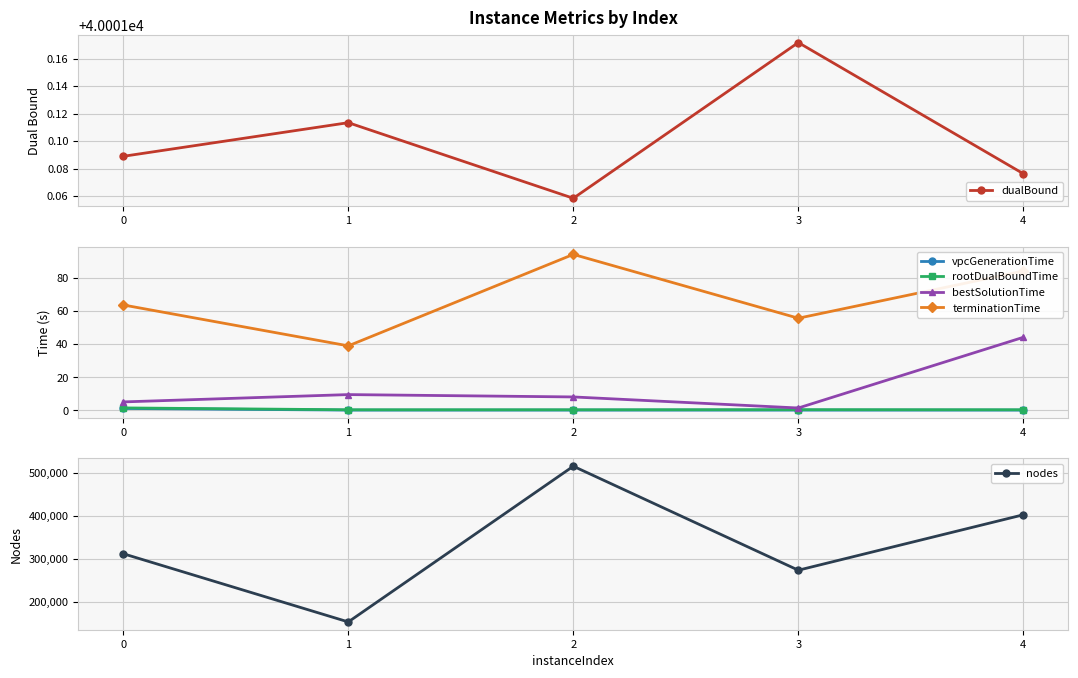

At which label does bestSolutionTime first exceed 8?

1